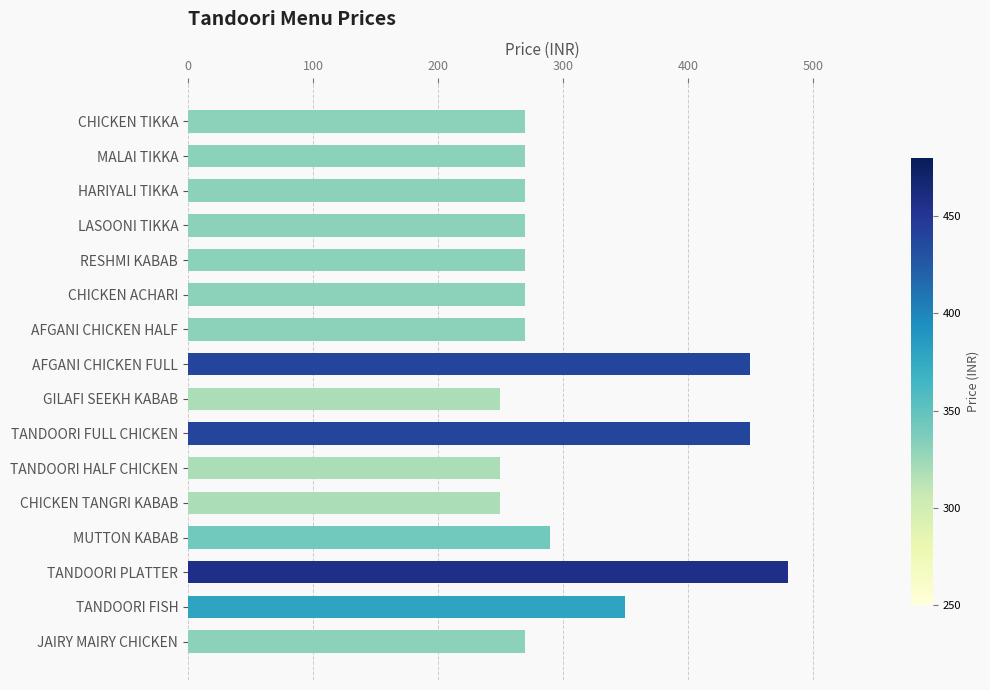

Is it true that the value at CHICKEN TANGRI KABAB is 250?

True